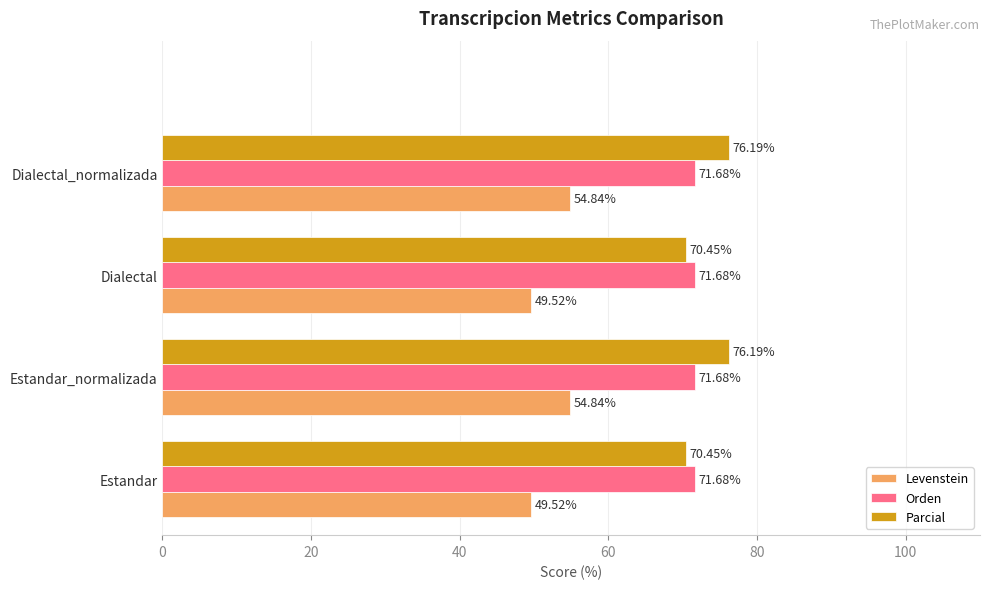

Rank the series by their maximum value, from lowest to highest.

Levenstein, Orden, Parcial